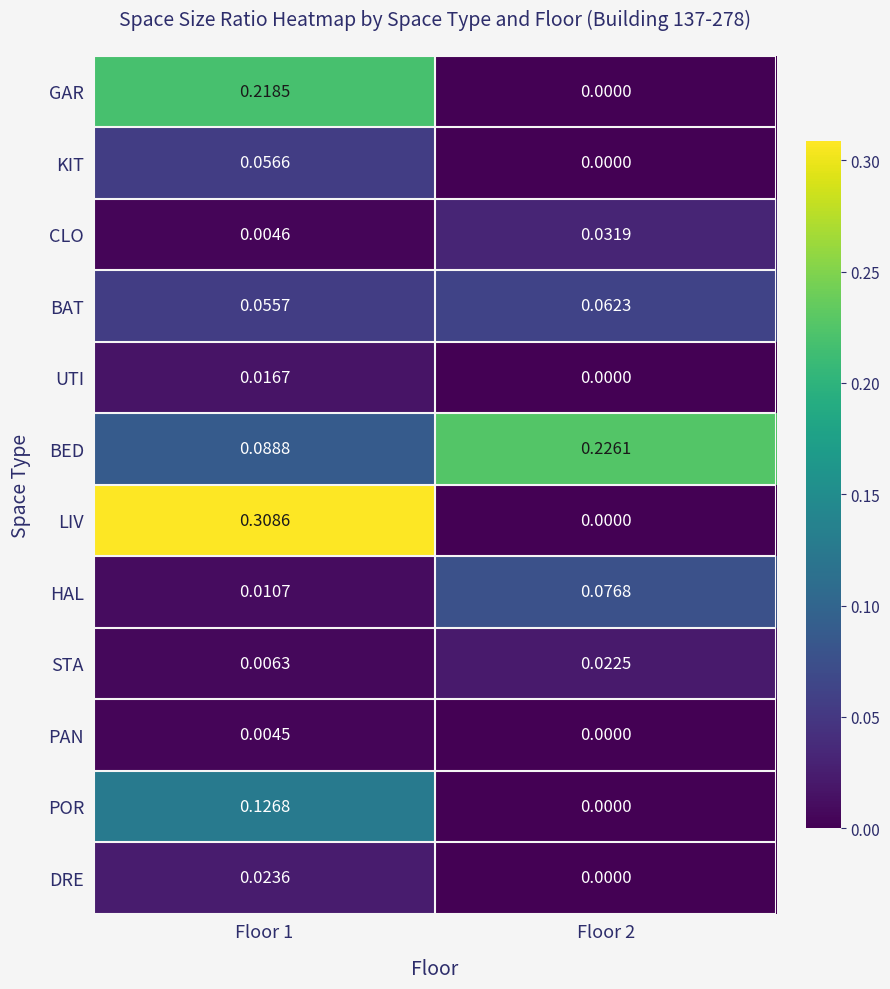

What is the total value across all series at Floor 2?

0.4